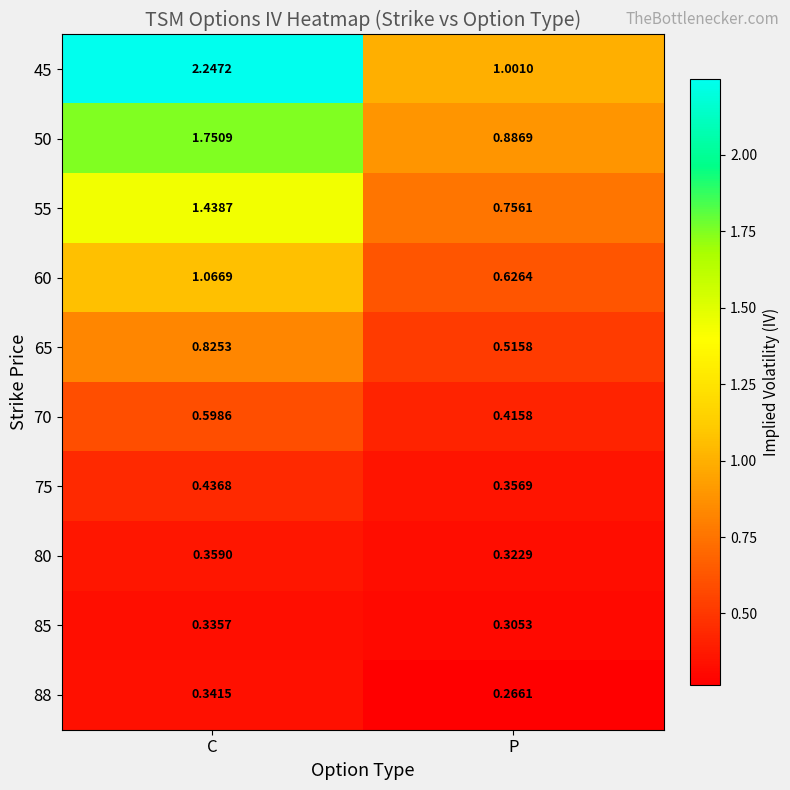

Is the value of 80 at P greater than the value of 50 at C?

No